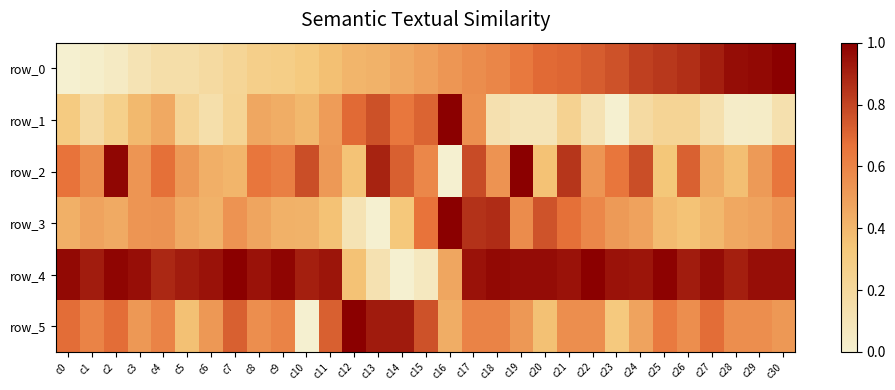

The row_3 series shows 0.7 at c13. True or false?

False